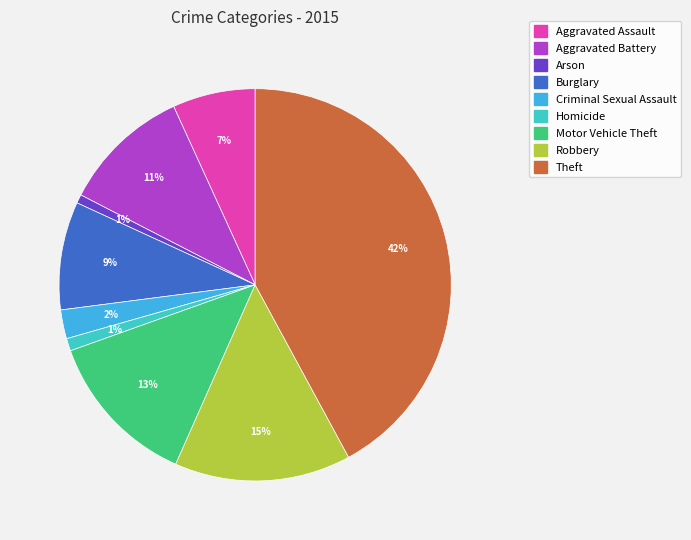

Count the number of slices in the pie.

9